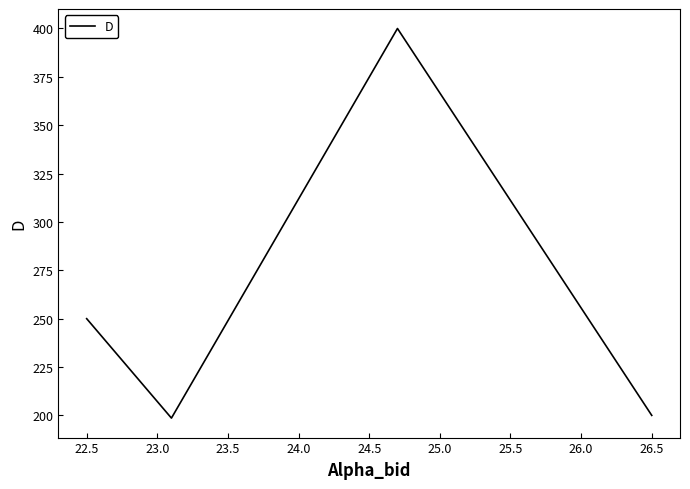

What is the approximate value at 22.5?

250.0